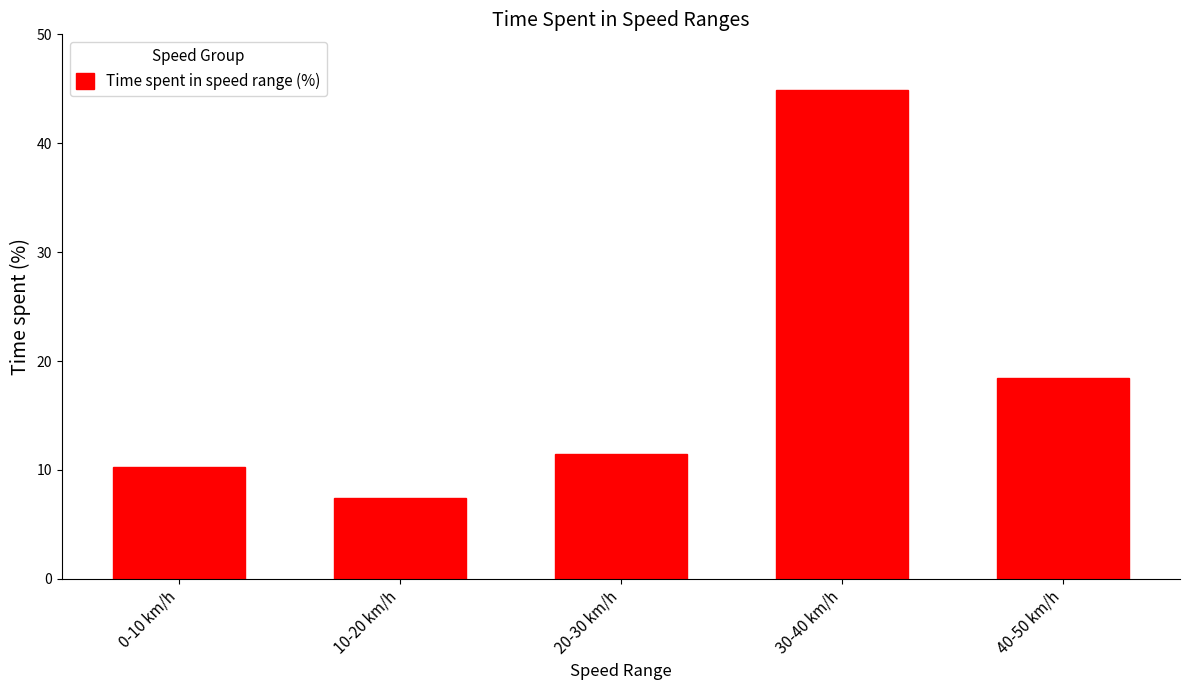

Reading right to left, what are all the values shown in this chart?

18.4	44.9	11.5	7.4	10.3